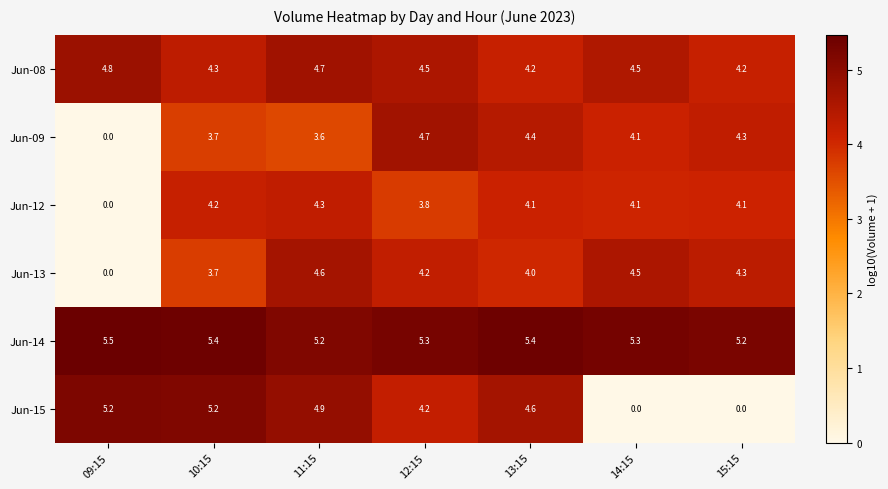

The Jun-09 series shows 4.1 at 14:15. True or false?

True